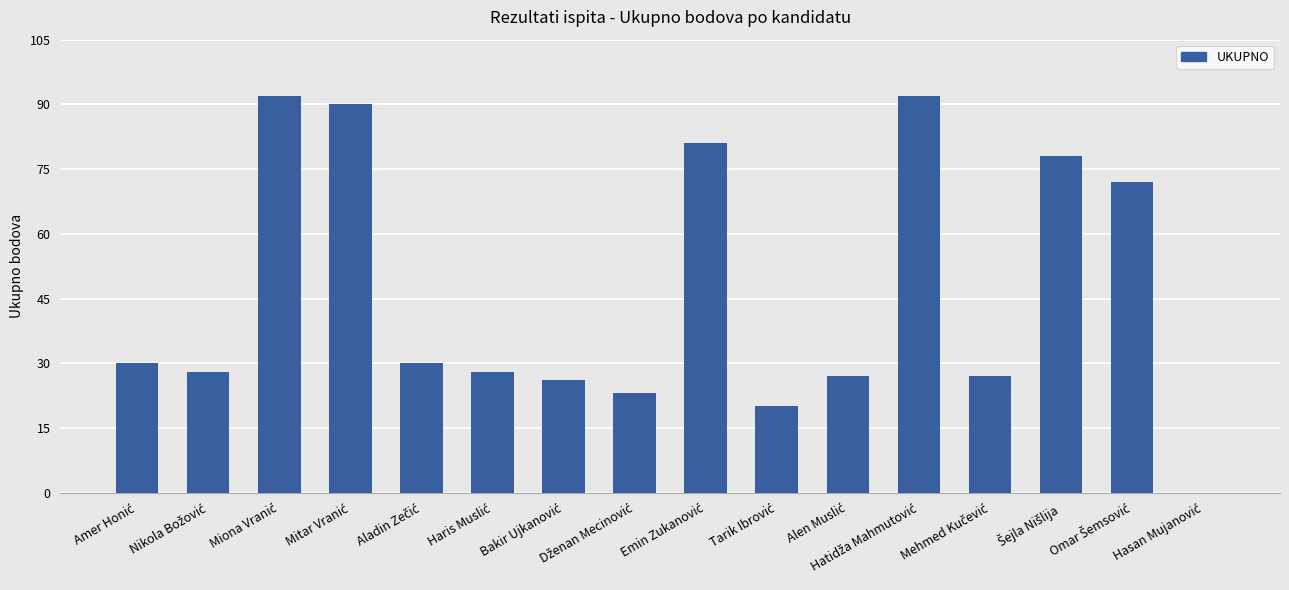

What is the sum of all values?

744